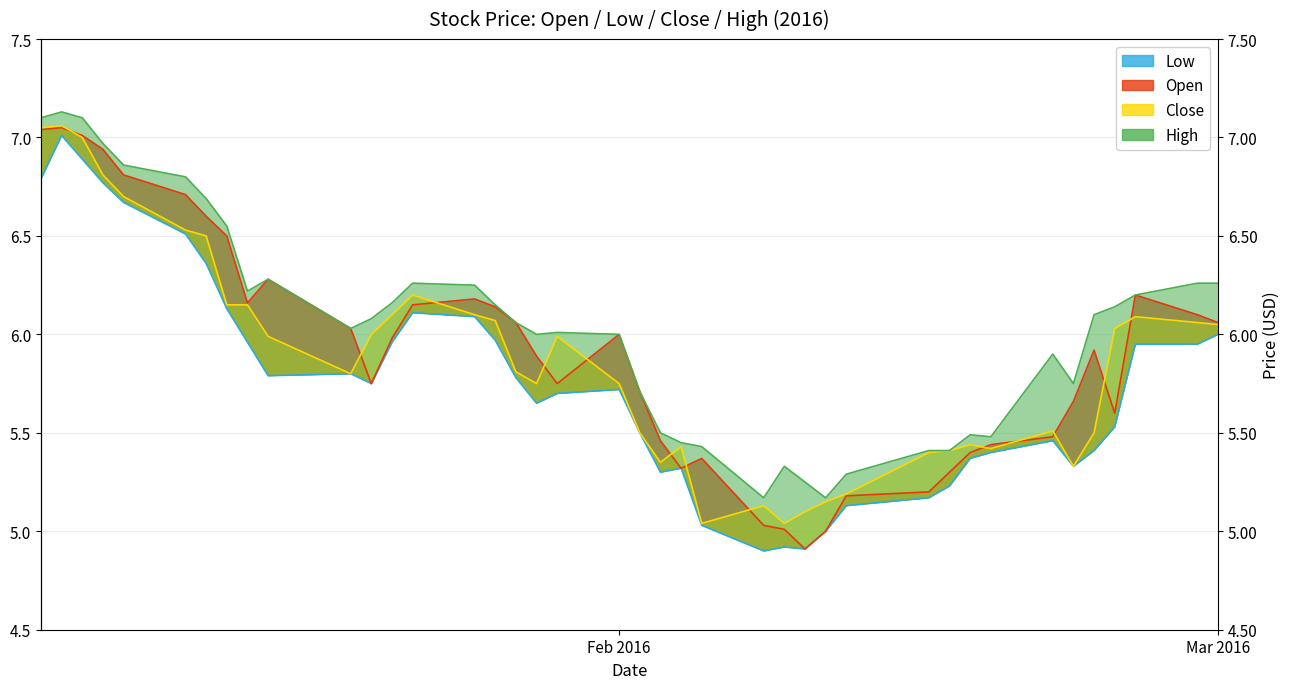

How many data points does each series have?

40